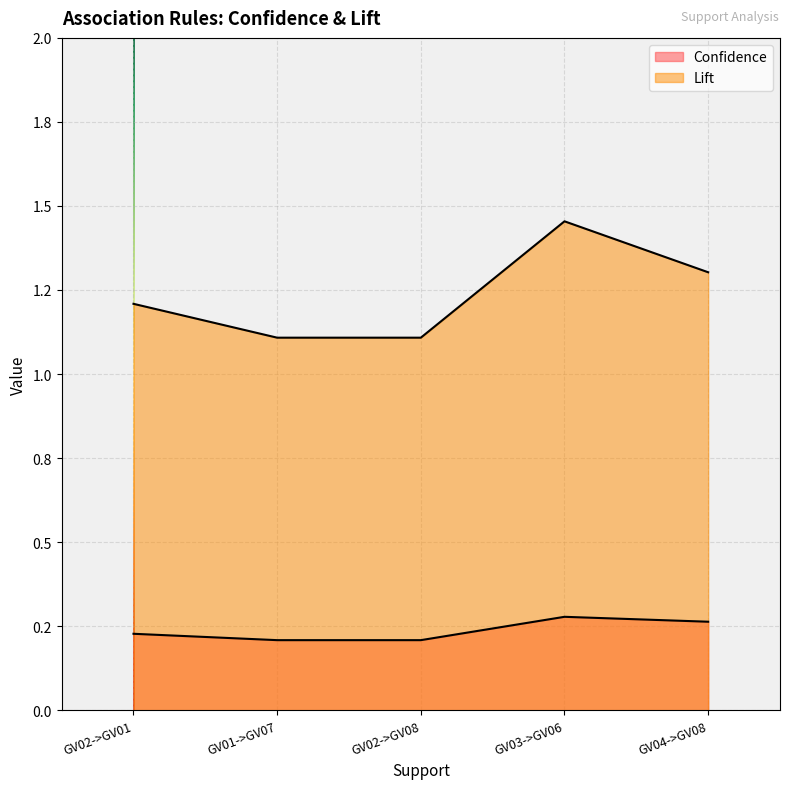

At which category does Lift reach its first local peak?

GV03->GV06